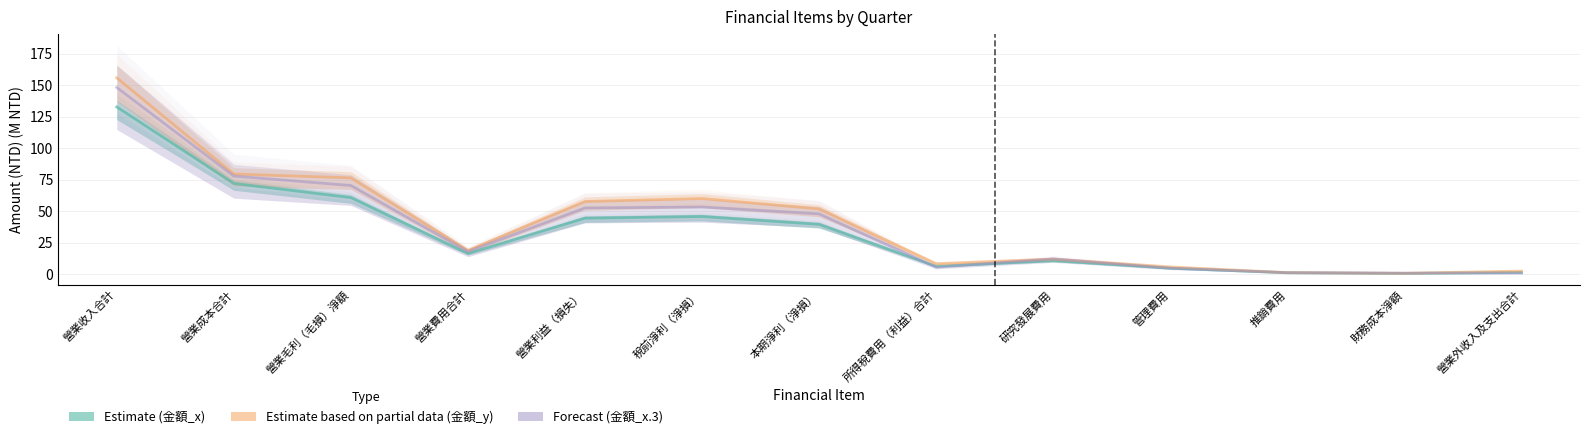

Which category has the highest value in the Forecast (金額_x.3) series?

營業收入合計